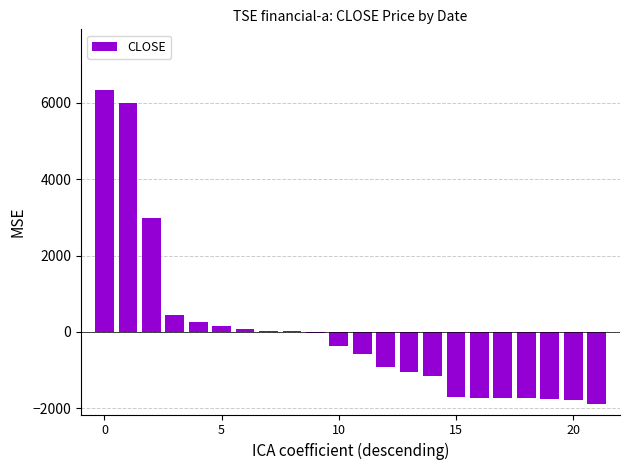

What is the greatest value displayed?

6332.7